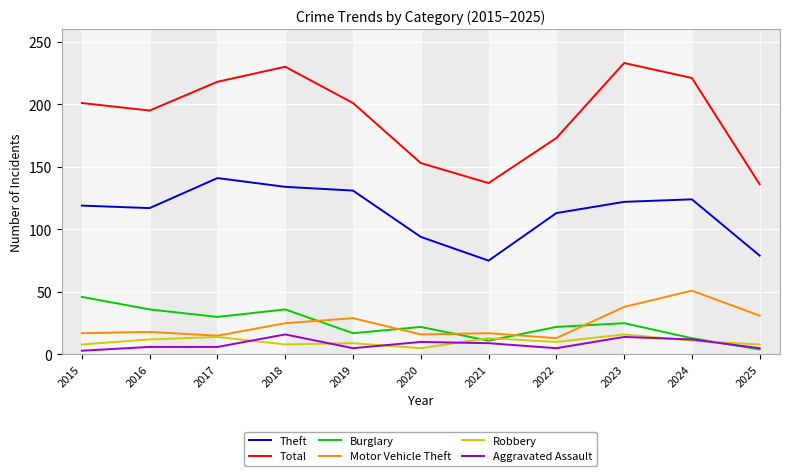

Which series has the largest total across all categories?

Total